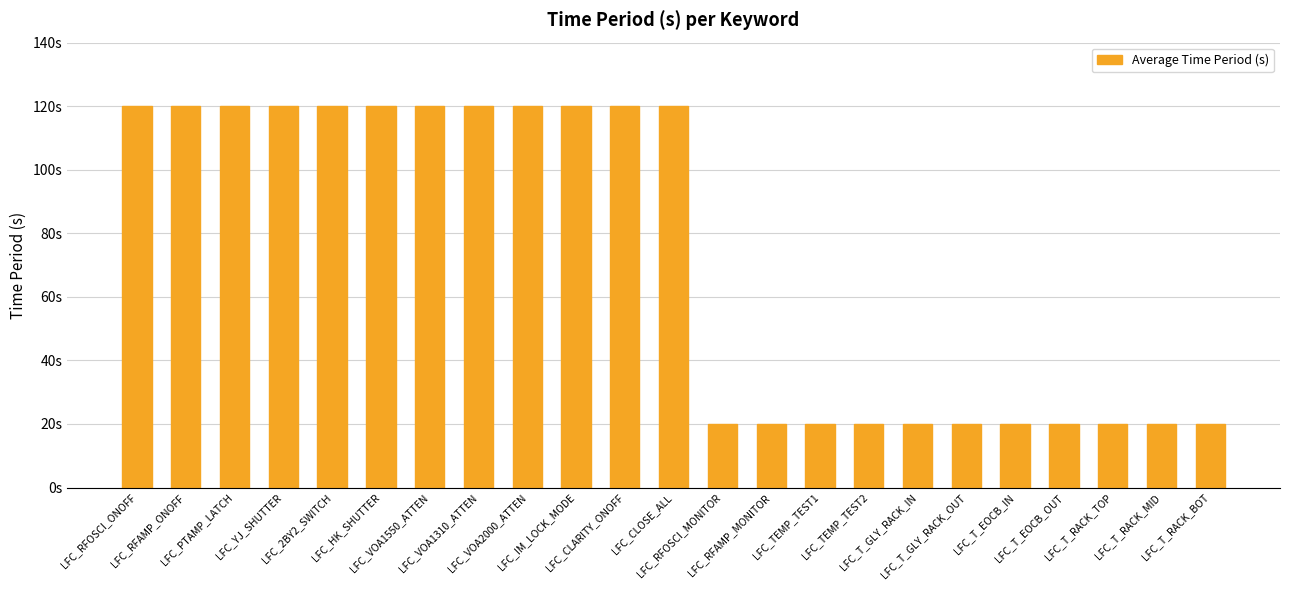

The value at LFC_VOA2000_ATTEN is 165. True or false?

False